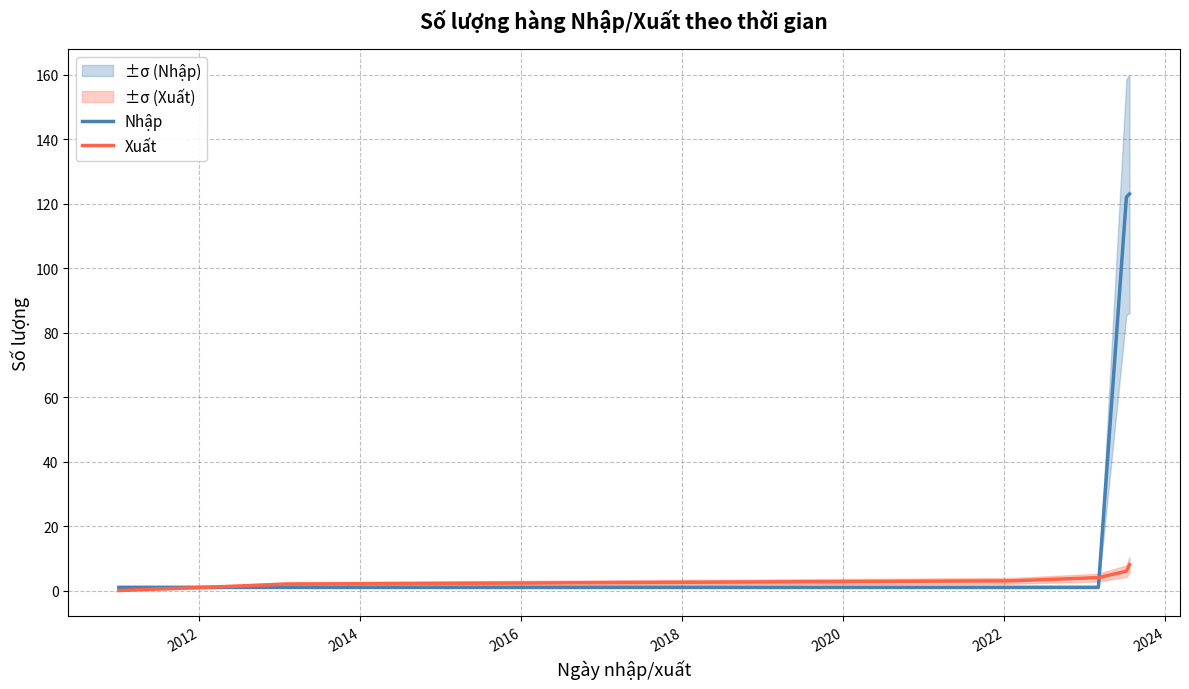

What is the maximum value for Xuất?

8